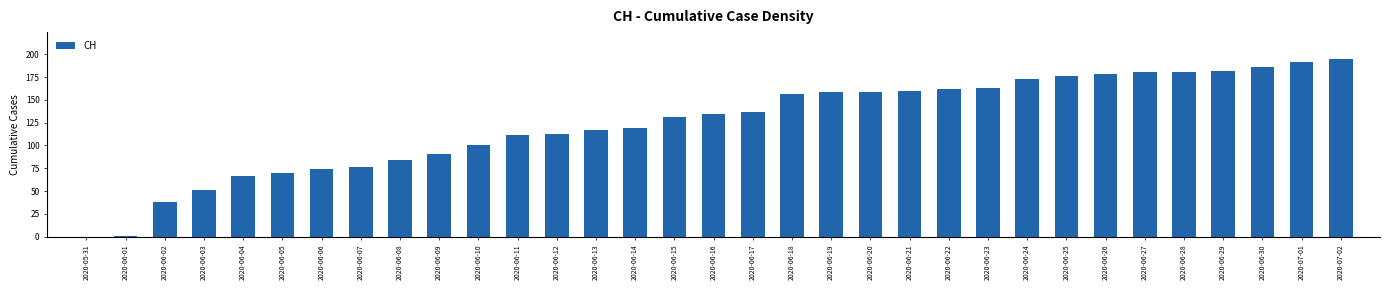

What is the sum of the values at 2020-06-20 and 2020-06-04?

225